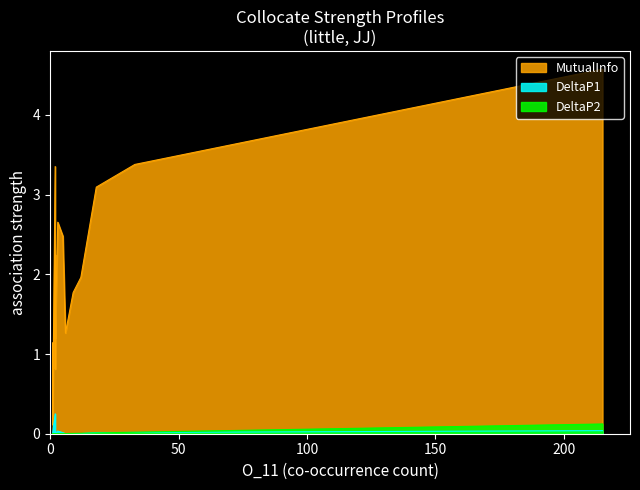

What are all the series names shown in the legend?

MutualInfo, DeltaP1, DeltaP2